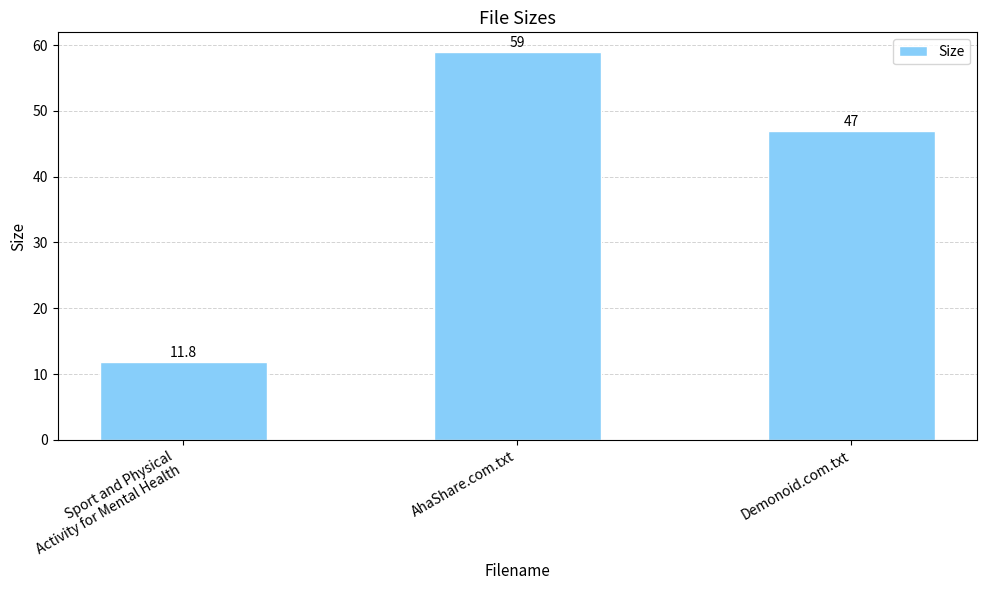

List the labels in order of value, largest first.

AhaShare.com.txt, Demonoid.com.txt, Sport and Physical
Activity for Mental Health